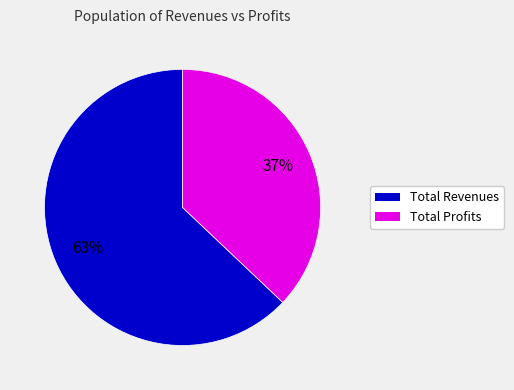

To the nearest percent, what is the difference between the largest and smallest slice percentages?

26%